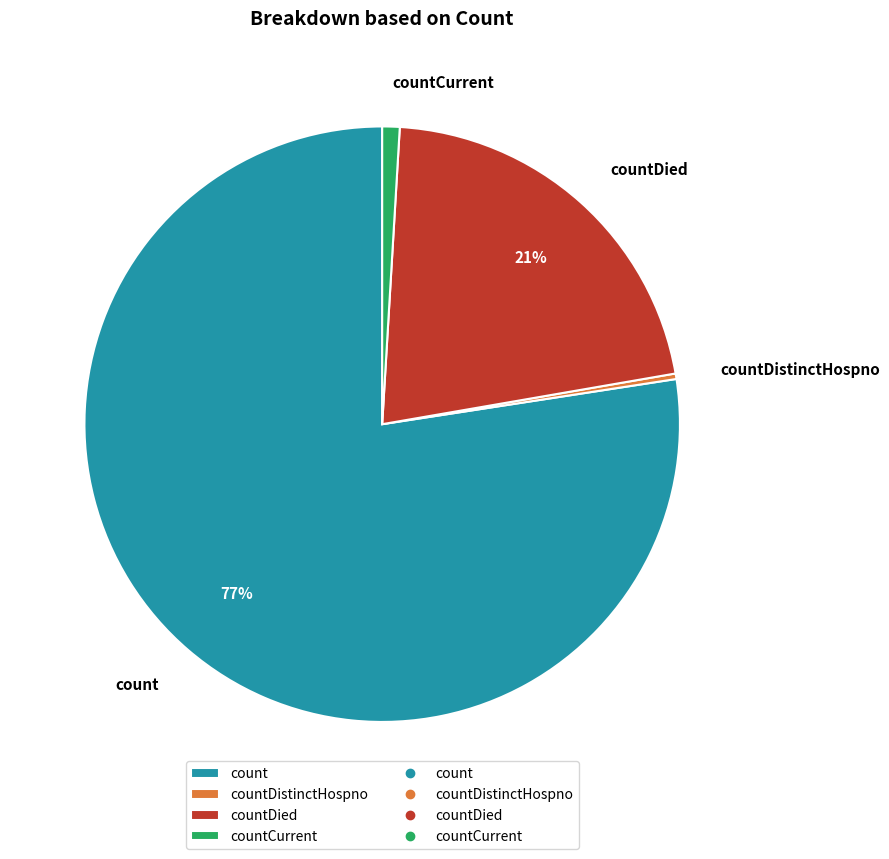

Does any single category account for the majority?

Yes